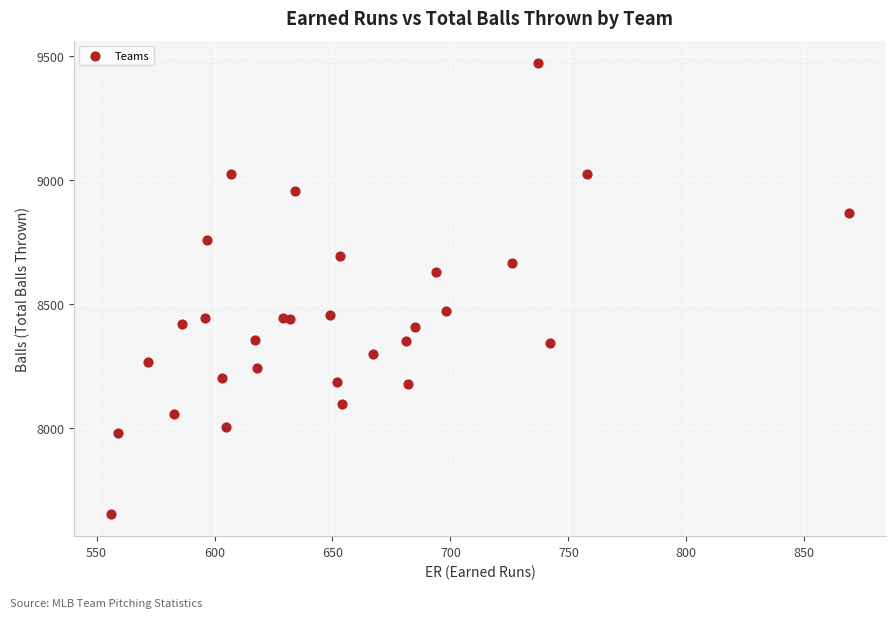

What Y value in the scatter plot is closest to 8562?

8628